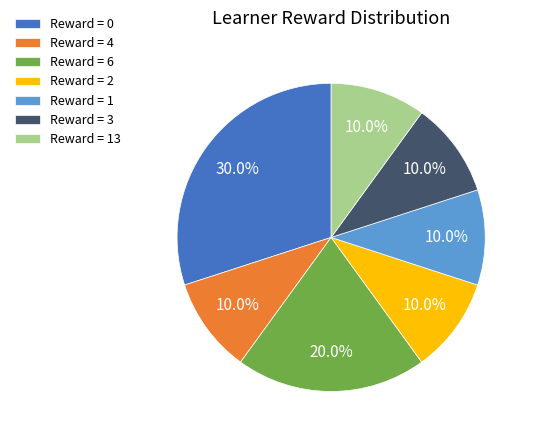

Is there a majority slice in this chart?

No